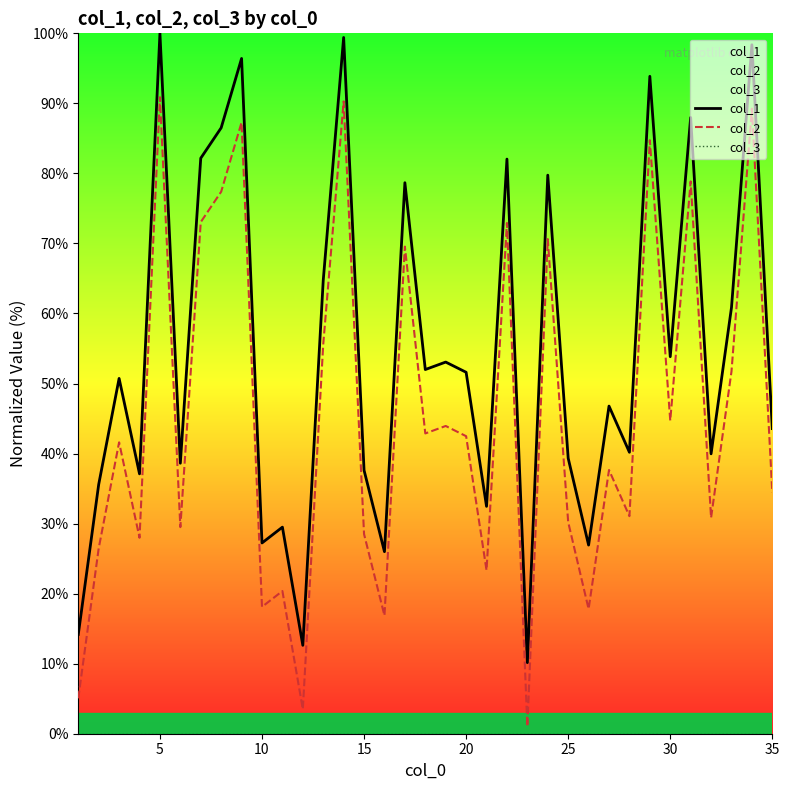

True or false: col_2 has a value of 65.9 at 20.

False